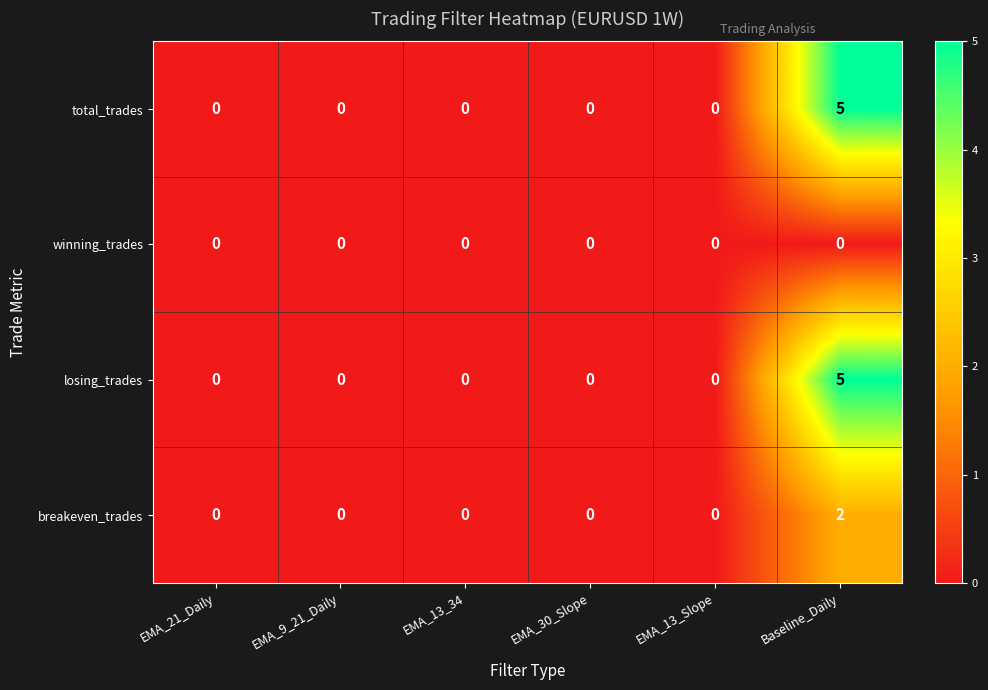

What is the difference between the maximum and minimum values in the total_trades series?

5